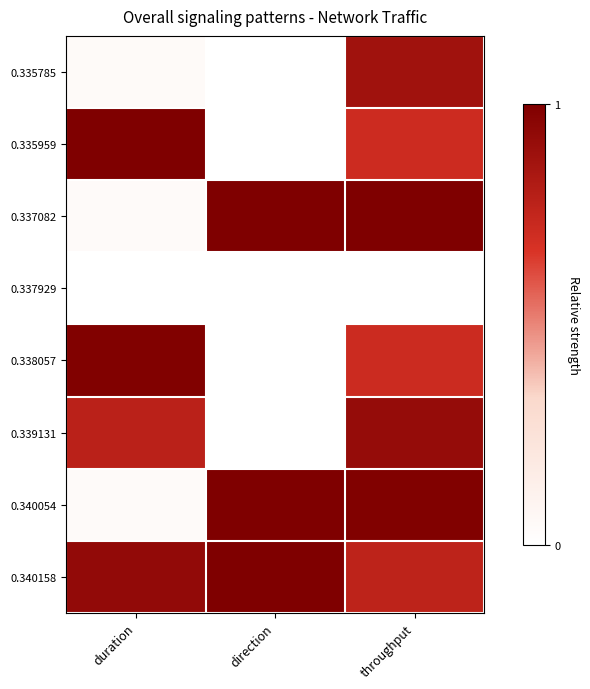

Reading right to left, what are all the values shown in this chart?

0.335785: throughput=0.9	direction=0.0	duration=0.0
0.335959: throughput=0.7	direction=0.0	duration=1.0
0.337082: throughput=1.0	direction=1.0	duration=0.0
0.337929: throughput=0.0	direction=0.0	duration=0.0
0.338057: throughput=0.7	direction=0.0	duration=1.0
0.339131: throughput=0.9	direction=0.0	duration=0.8
0.340054: throughput=1.0	direction=1.0	duration=0.0
0.340158: throughput=0.8	direction=1.0	duration=0.9